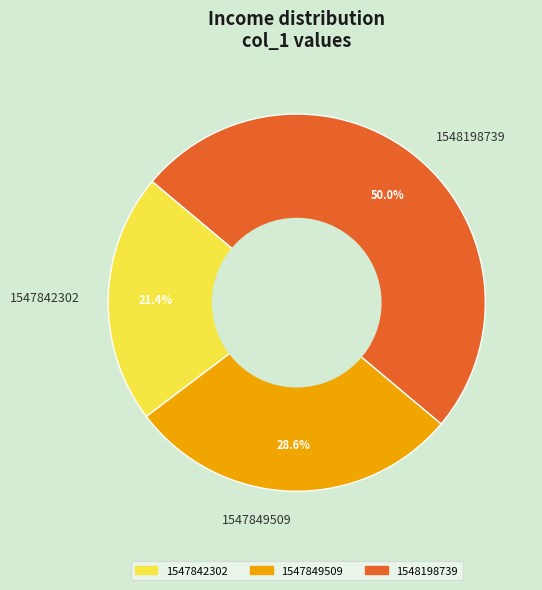

Between 1547849509 and 1548198739, which is larger?

1548198739